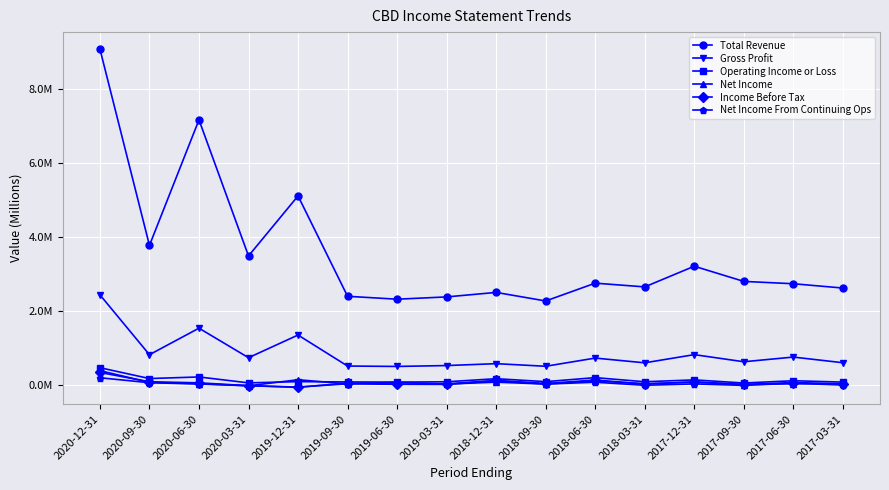

Reading left to right, what are all the values shown in this chart?

Total Revenue: 2020-12-31=9.1	2020-09-30=3.8	2020-06-30=7.2	2020-03-31=3.5	2019-12-31=5.1	2019-09-30=2.4	2019-06-30=2.3	2019-03-31=2.4	2018-12-31=2.5	2018-09-30=2.3	2018-06-30=2.7	2018-03-31=2.6	2017-12-31=3.2	2017-09-30=2.8	2017-06-30=2.7	2017-03-31=2.6
Gross Profit: 2020-12-31=2.4	2020-09-30=0.8	2020-06-30=1.5	2020-03-31=0.7	2019-12-31=1.3	2019-09-30=0.5	2019-06-30=0.5	2019-03-31=0.5	2018-12-31=0.6	2018-09-30=0.5	2018-06-30=0.7	2018-03-31=0.6	2017-12-31=0.8	2017-09-30=0.6	2017-06-30=0.8	2017-03-31=0.6
Operating Income or Loss: 2020-12-31=0.5	2020-09-30=0.2	2020-06-30=0.2	2020-03-31=0.1	2019-12-31=0.1	2019-09-30=0.1	2019-06-30=0.1	2019-03-31=0.1	2018-12-31=0.2	2018-09-30=0.1	2018-06-30=0.2	2018-03-31=0.1	2017-12-31=0.1	2017-09-30=0.1	2017-06-30=0.1	2017-03-31=0.1
Net Income: 2020-12-31=0.4	2020-09-30=0.1	2020-06-30=0.0	2020-03-31=-0.0	2019-12-31=0.1	2019-09-30=0.0	2019-06-30=0.1	2019-03-31=0.0	2018-12-31=0.1	2018-09-30=0.0	2018-06-30=0.1	2018-03-31=0.0	2017-12-31=0.1	2017-09-30=0.0	2017-06-30=0.0	2017-03-31=0.0
Income Before Tax: 2020-12-31=0.3	2020-09-30=0.1	2020-06-30=0.1	2020-03-31=-0.0	2019-12-31=-0.1	2019-09-30=0.1	2019-06-30=0.0	2019-03-31=0.0	2018-12-31=0.1	2018-09-30=0.0	2018-06-30=0.1	2018-03-31=0.0	2017-12-31=0.1	2017-09-30=0.0	2017-06-30=0.1	2017-03-31=0.0
Net Income From Continuing Ops: 2020-12-31=0.2	2020-09-30=0.1	2020-06-30=0.0	2020-03-31=-0.0	2019-12-31=-0.1	2019-09-30=0.0	2019-06-30=0.0	2019-03-31=0.0	2018-12-31=0.1	2018-09-30=0.0	2018-06-30=0.1	2018-03-31=-0.0	2017-12-31=0.0	2017-09-30=-0.0	2017-06-30=0.0	2017-03-31=-0.0